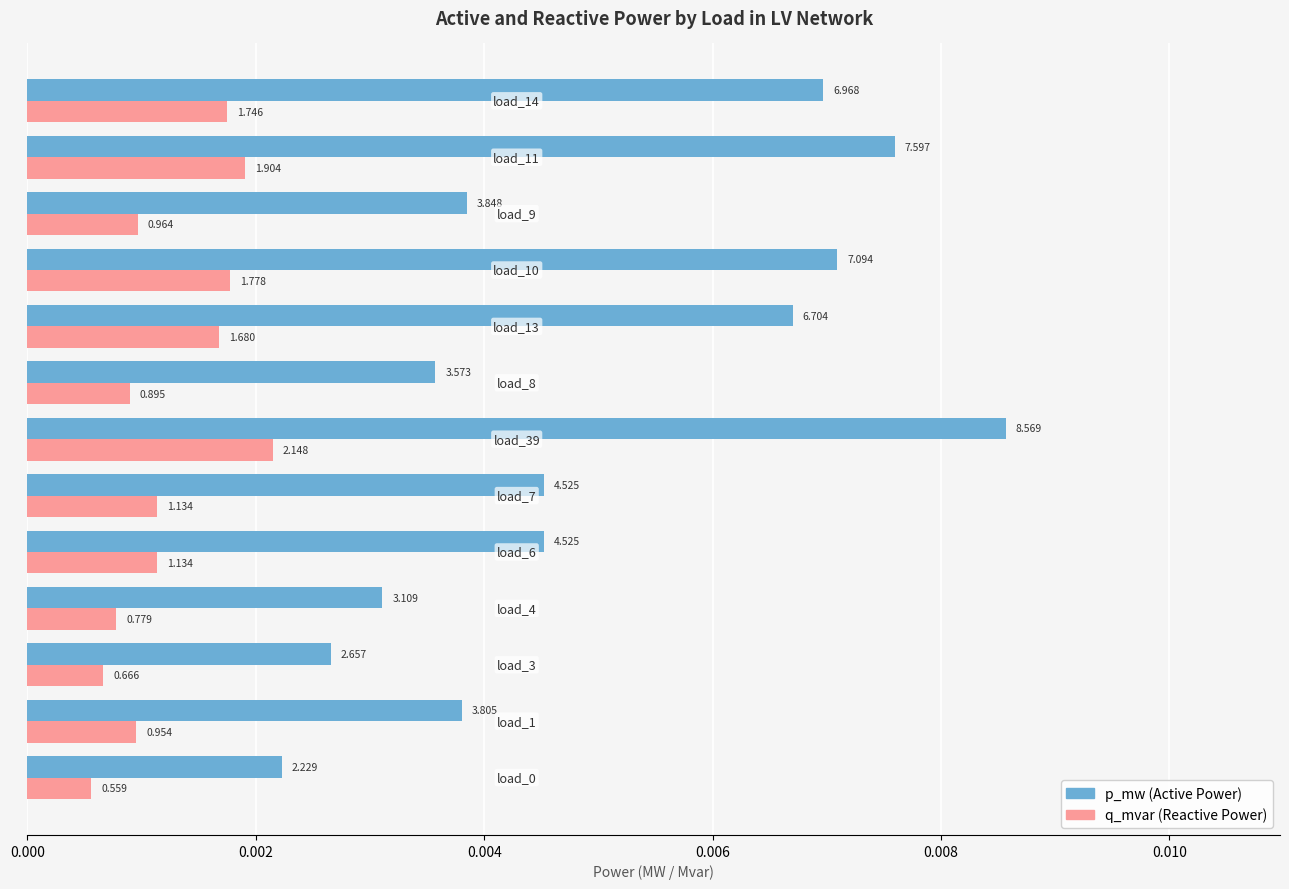

Does the chart contain stacked bars?

No